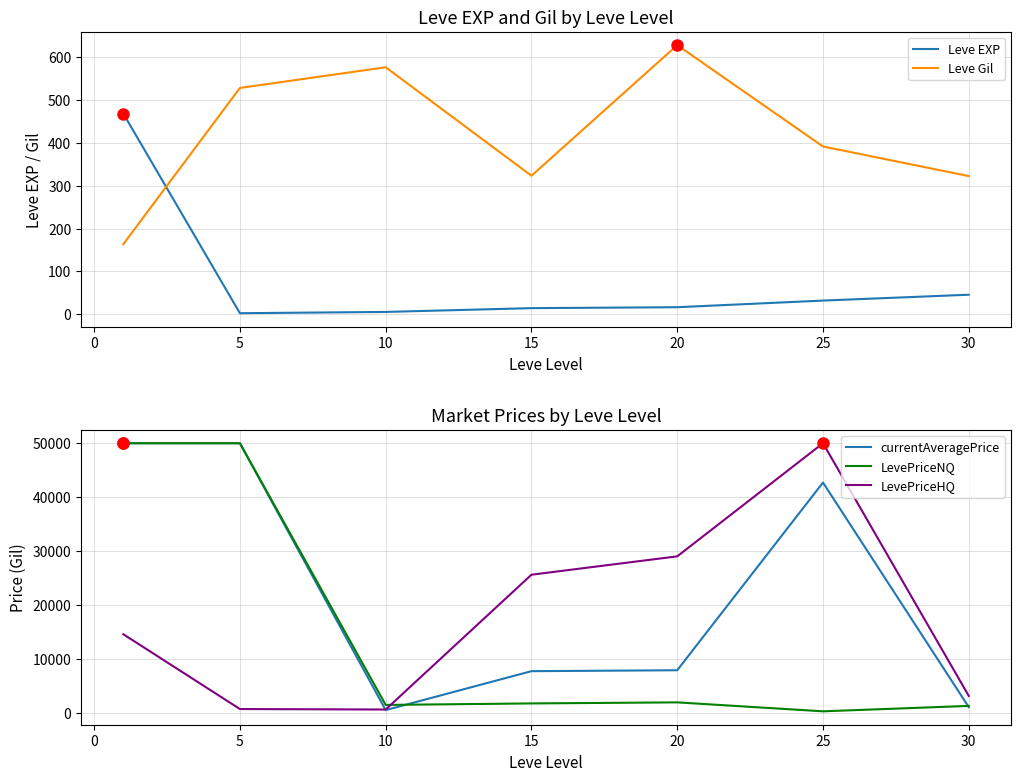

List the series in order of their peak value, lowest first.

Leve EXP, Leve Gil, currentAveragePrice, LevePriceNQ, LevePriceHQ